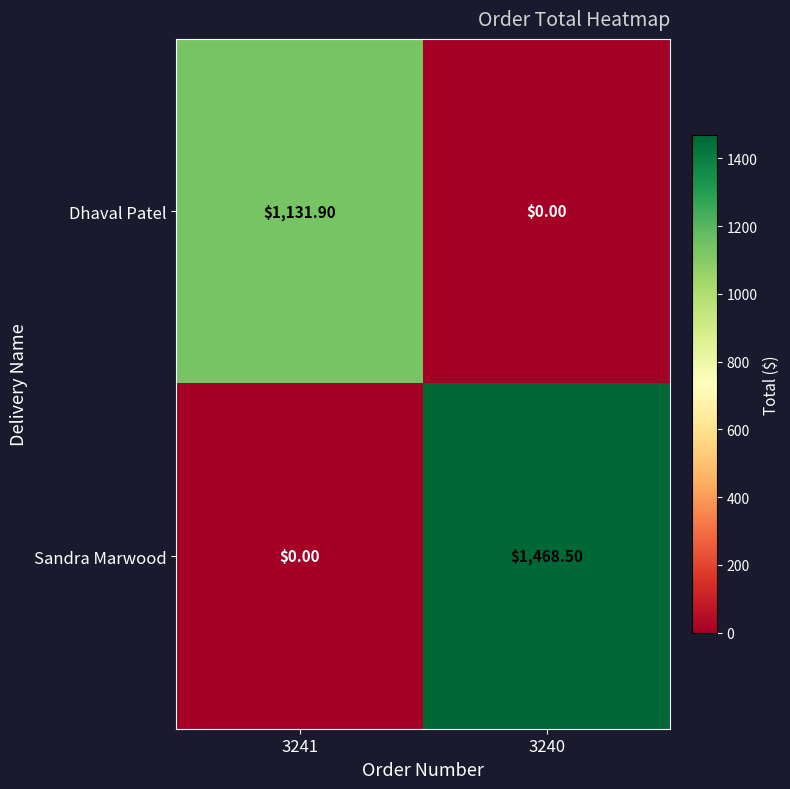

Between 3241 and 3240, which series saw the biggest shift?

Sandra Marwood